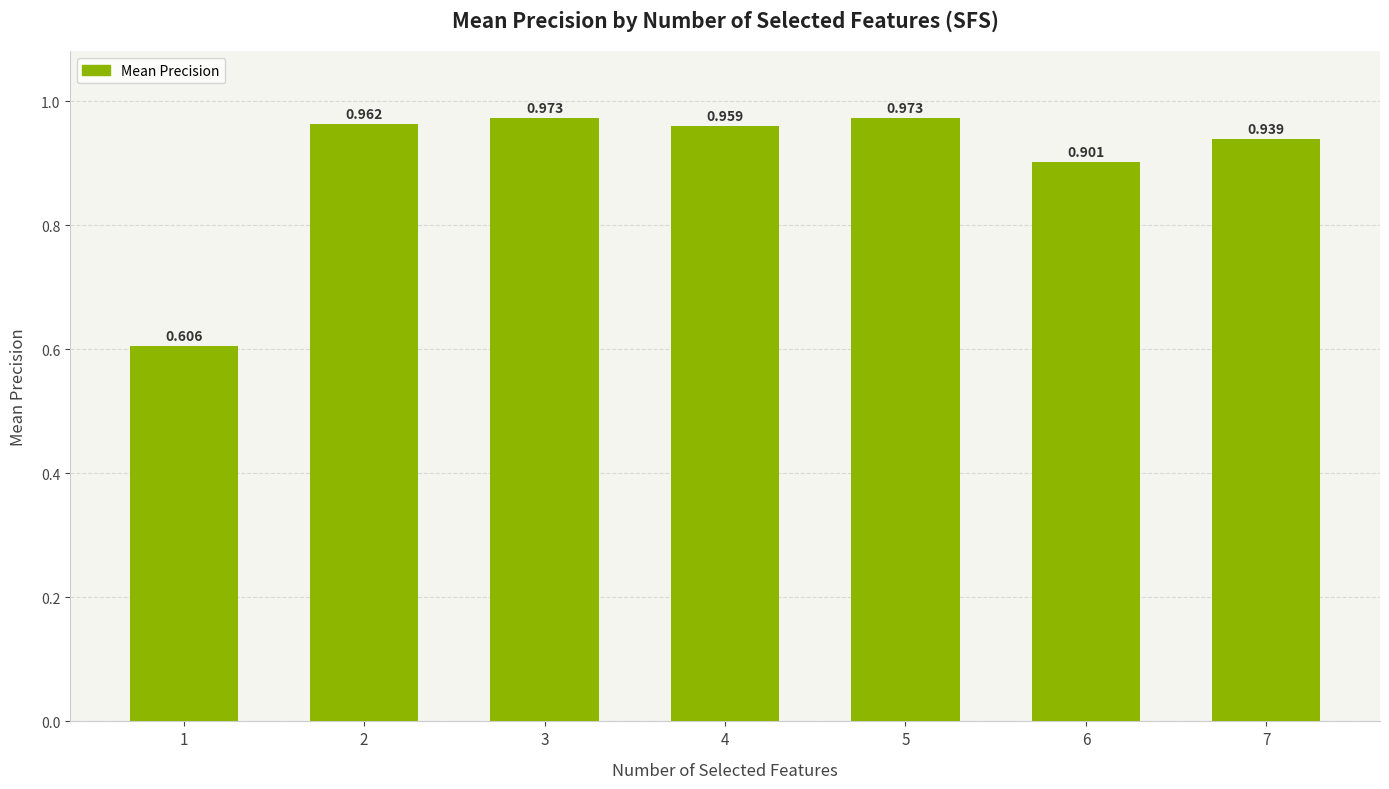

What is the sum of the values at 4 and 2?

1.9